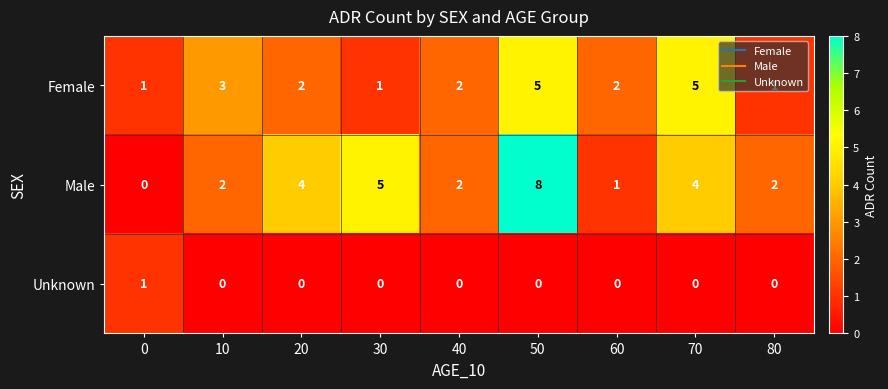

What is the greatest value displayed?

8